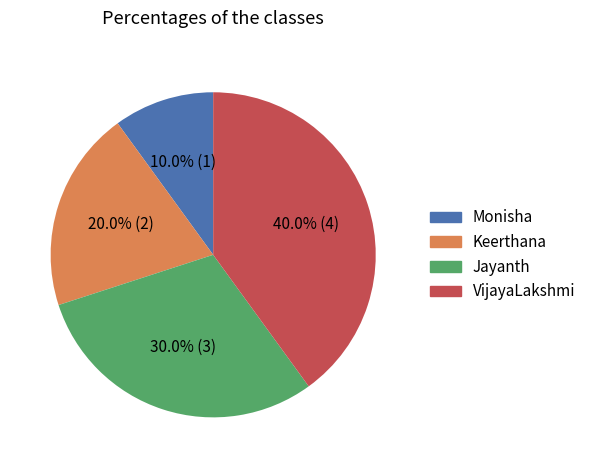

To the nearest percent, what is the difference between the largest and smallest slice percentages?

30%